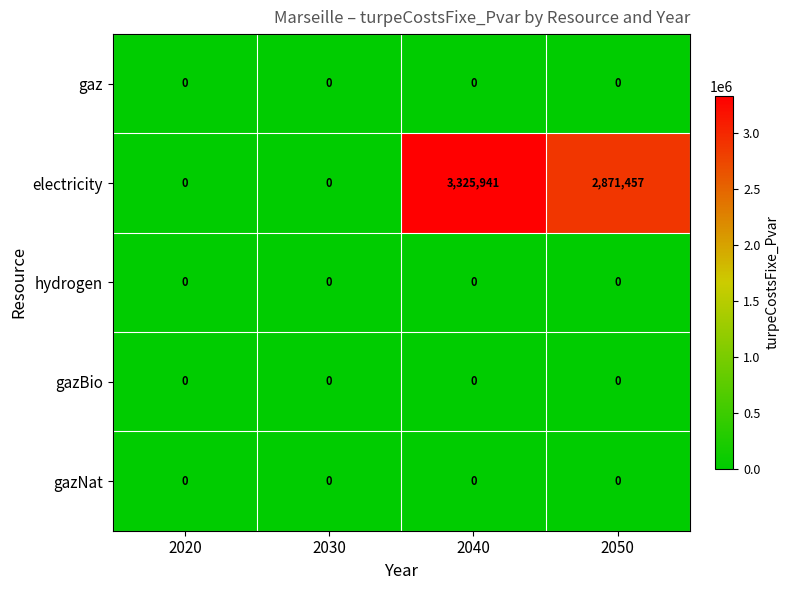

Reading left to right, extract all data points from this chart.

gaz: 2020=0	2030=0	2040=0	2050=0
electricity: 2020=0	2030=0	2040=3325941	2050=2871457
hydrogen: 2020=0	2030=0	2040=0	2050=0
gazBio: 2020=0	2030=0	2040=0	2050=0
gazNat: 2020=0	2030=0	2040=0	2050=0